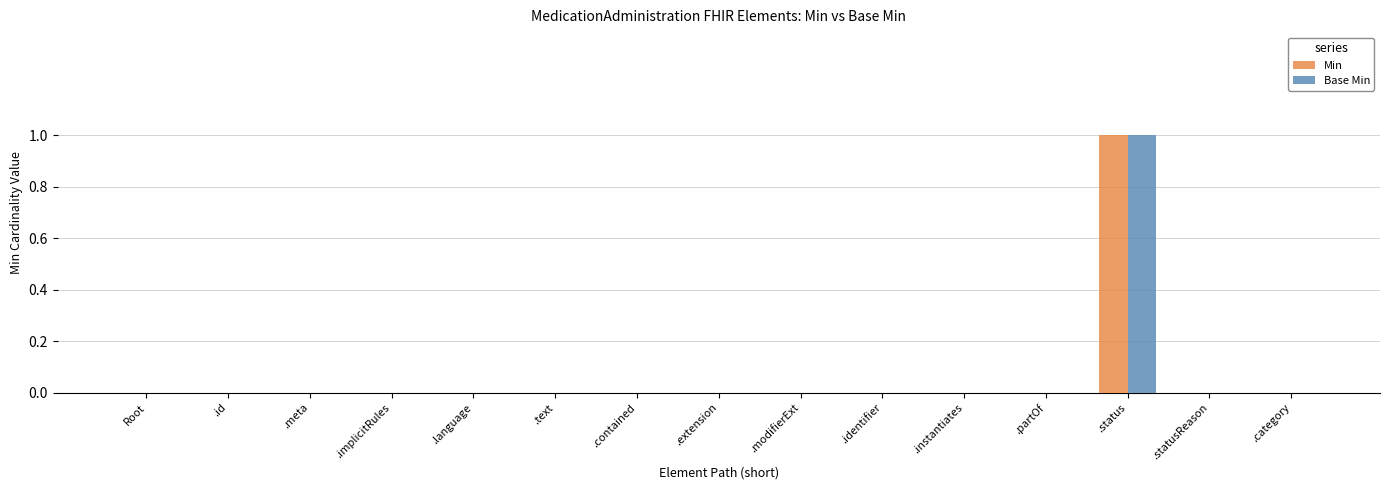

Reading left to right, extract all data points from this chart.

Min: Root=0	.id=0	.meta=0	.implicitRules=0	.language=0	.text=0	.contained=0	.extension=0	.modifierExt=0	.identifier=0	.instantiates=0	.partOf=0	.status=1	.statusReason=0	.category=0
Base Min: Root=0	.id=0	.meta=0	.implicitRules=0	.language=0	.text=0	.contained=0	.extension=0	.modifierExt=0	.identifier=0	.instantiates=0	.partOf=0	.status=1	.statusReason=0	.category=0